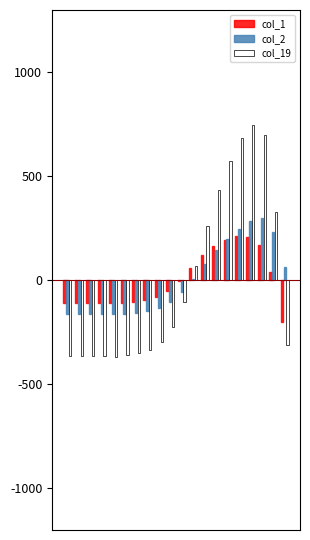

How many data points in col_2 are above -56?

9